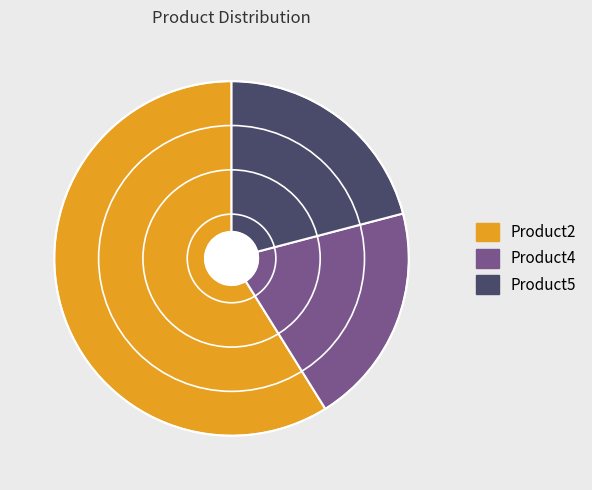

How many slices are in this pie chart?

3